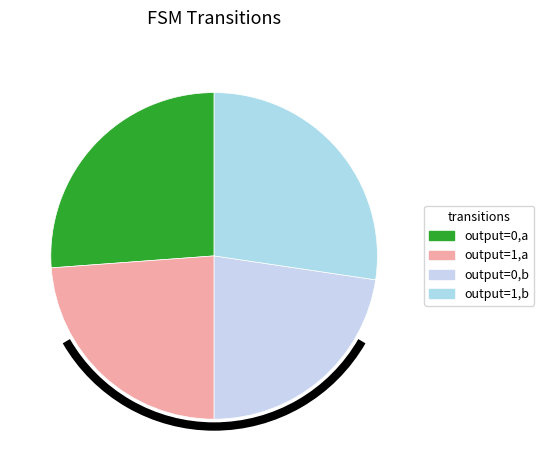

How many segments does this pie chart have?

4